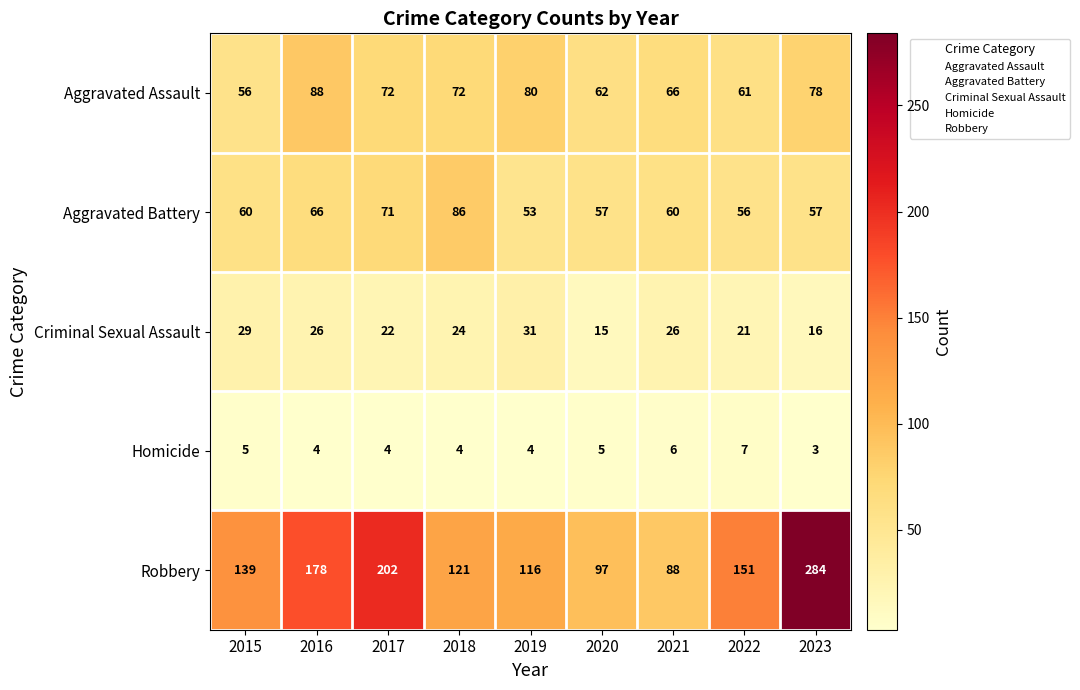

What is the difference between the maximum and minimum values in the Criminal Sexual Assault series?

16